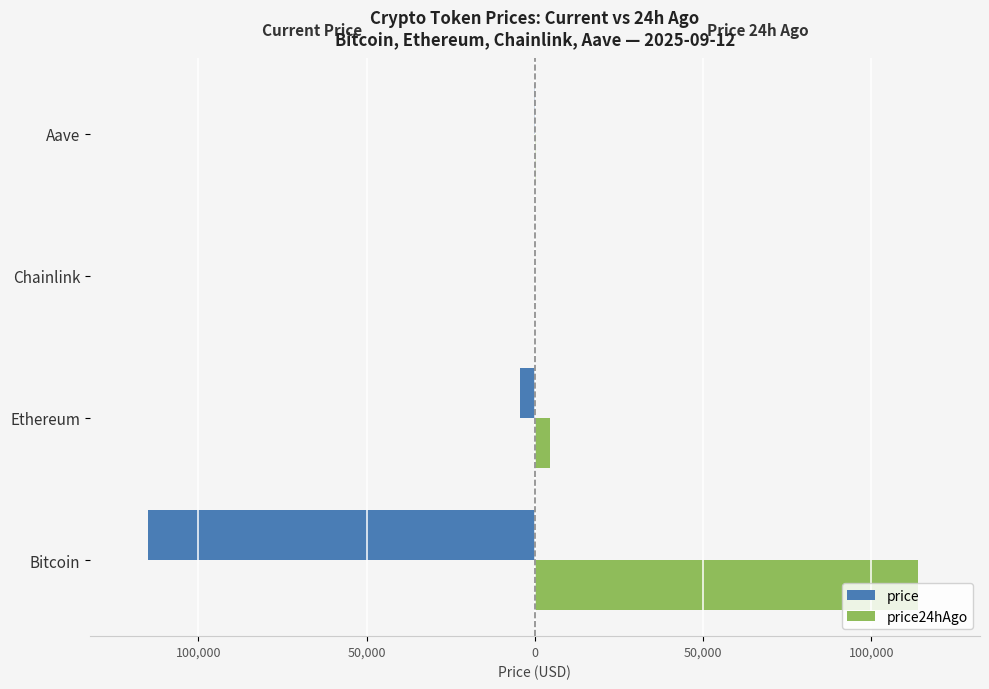

Reading right to left, extract all data points from this chart.

price: -313.2	-24.4	-4525.8	-115055.0
price24hAgo: 303.6	23.6	4412.8	113838.0